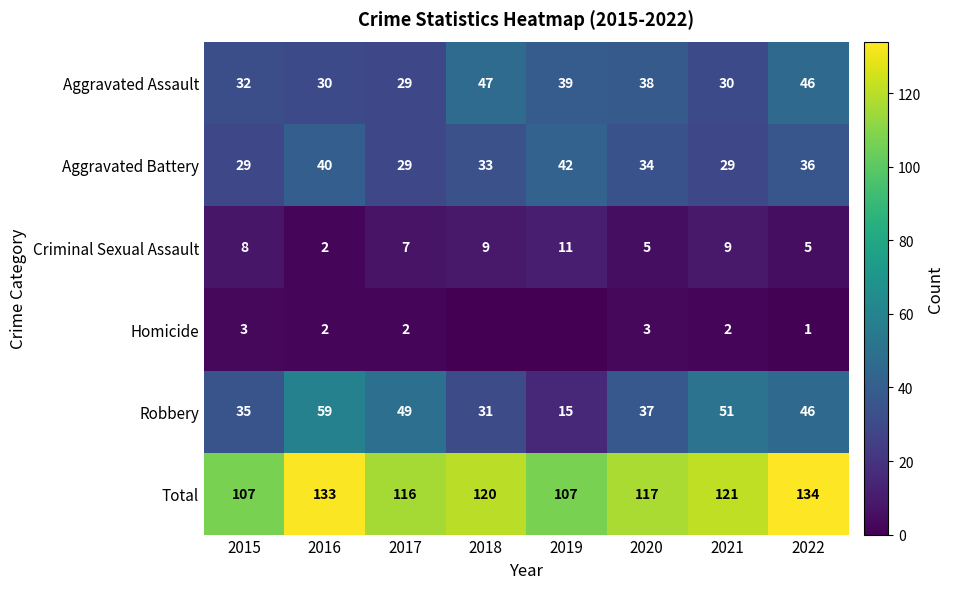

How many data points in Aggravated Assault are less than 38?

4